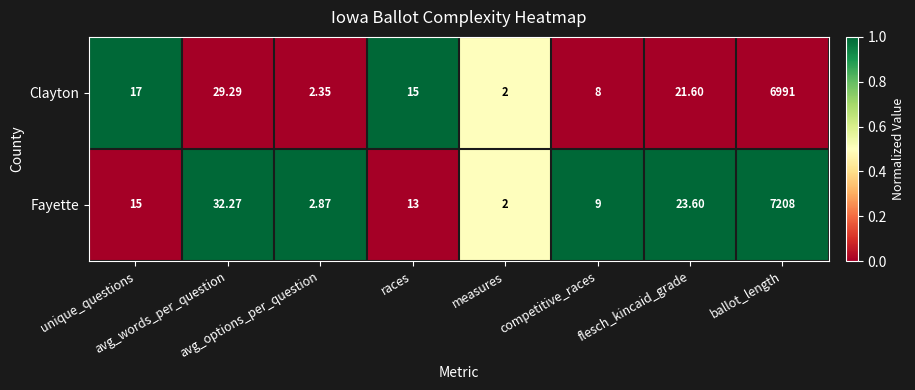

How many data points does each series have?

8